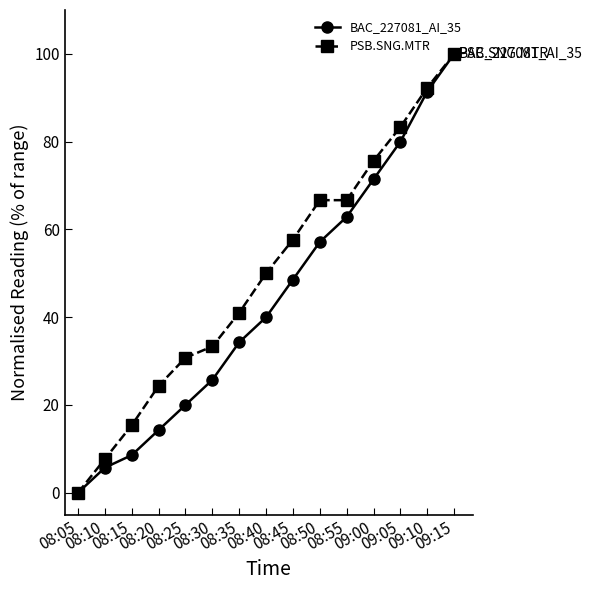

What is the label of the 2nd point from the left?

08:10